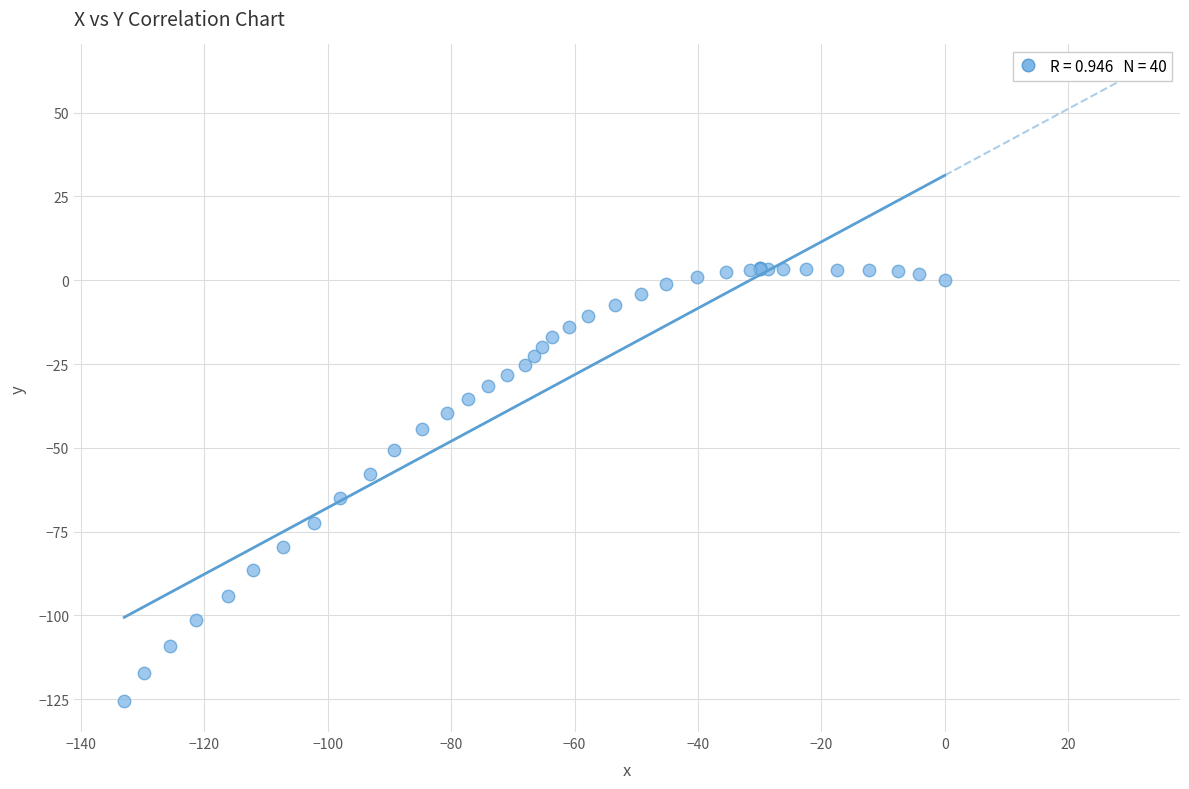

What Y value in the scatter plot is closest to -60?

-57.9